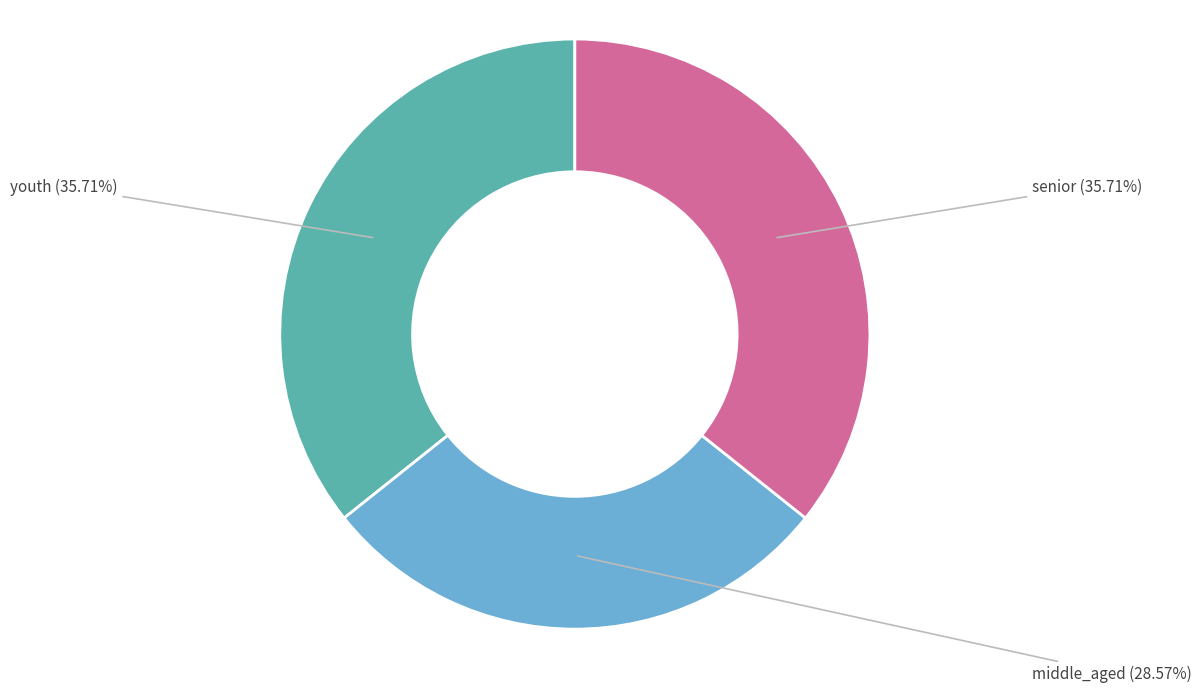

What percentage is the middle_aged slice, to the nearest percent?

29%